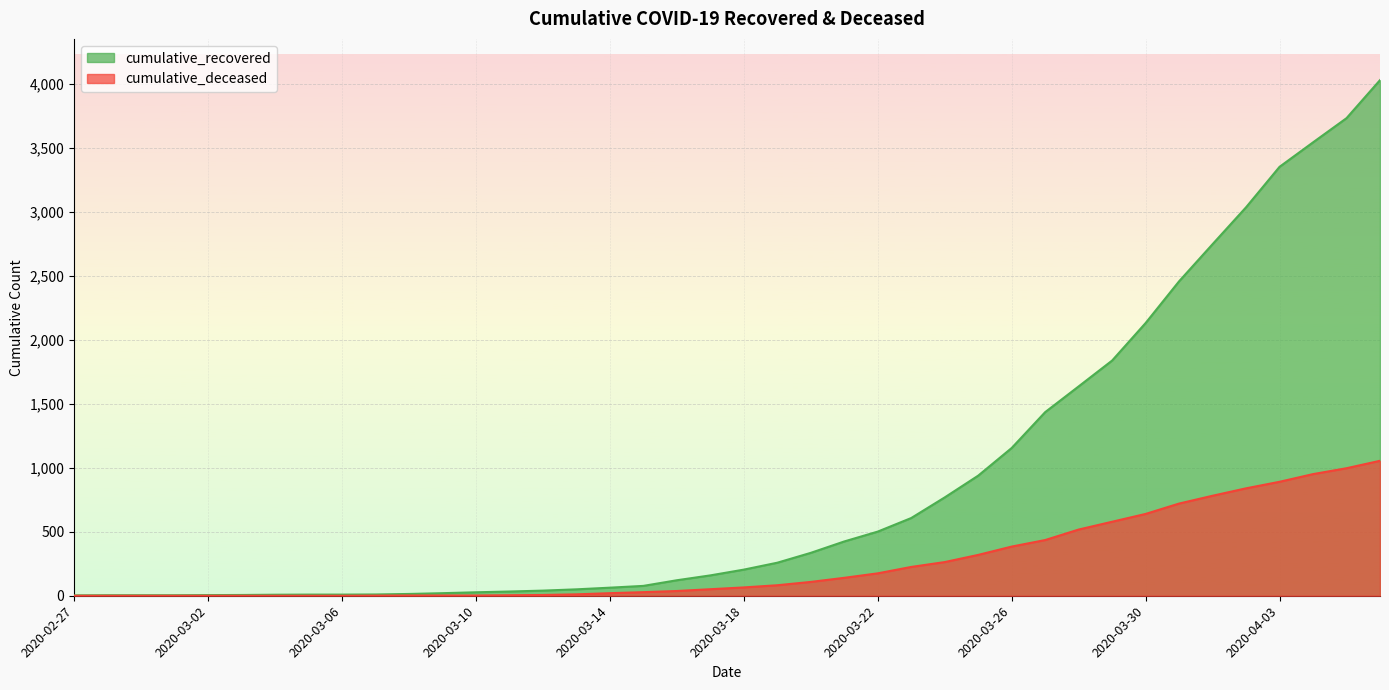

True or false: cumulative_recovered and cumulative_deceased cross at least once.

False